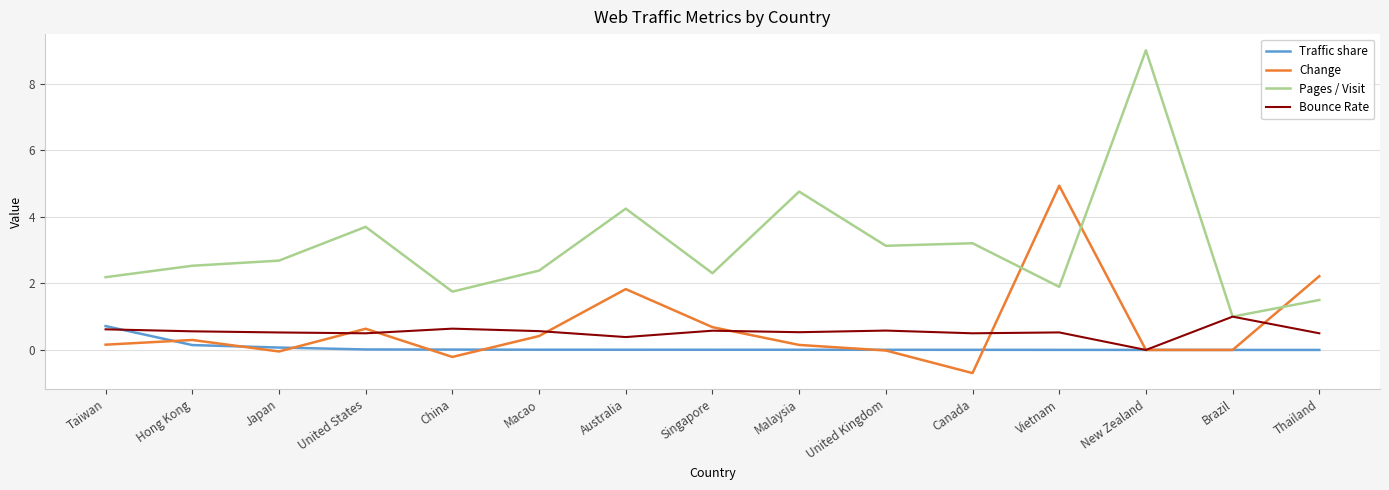

The Change series shows -3.3 at New Zealand. True or false?

False